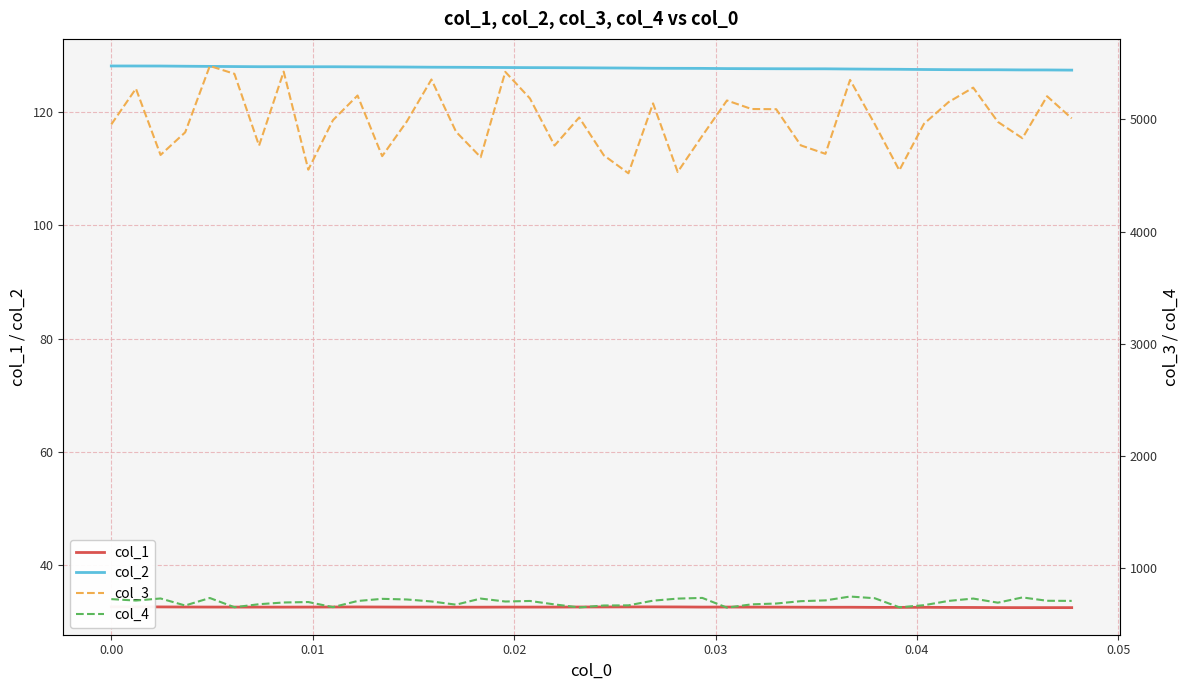

Rank the series by their maximum value, from lowest to highest.

col_1, col_2, col_4, col_3